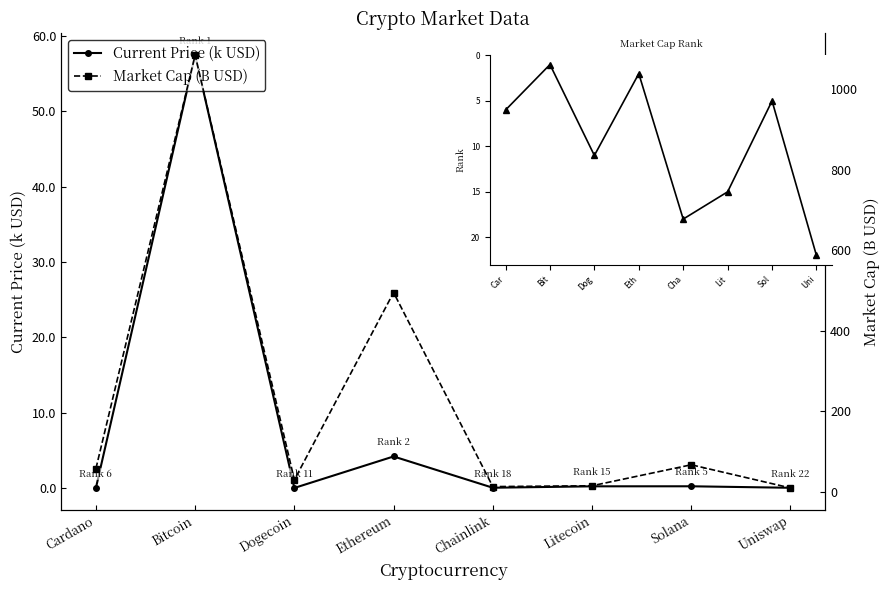

Where is the first local maximum for Market Cap (B USD)?

Bitcoin